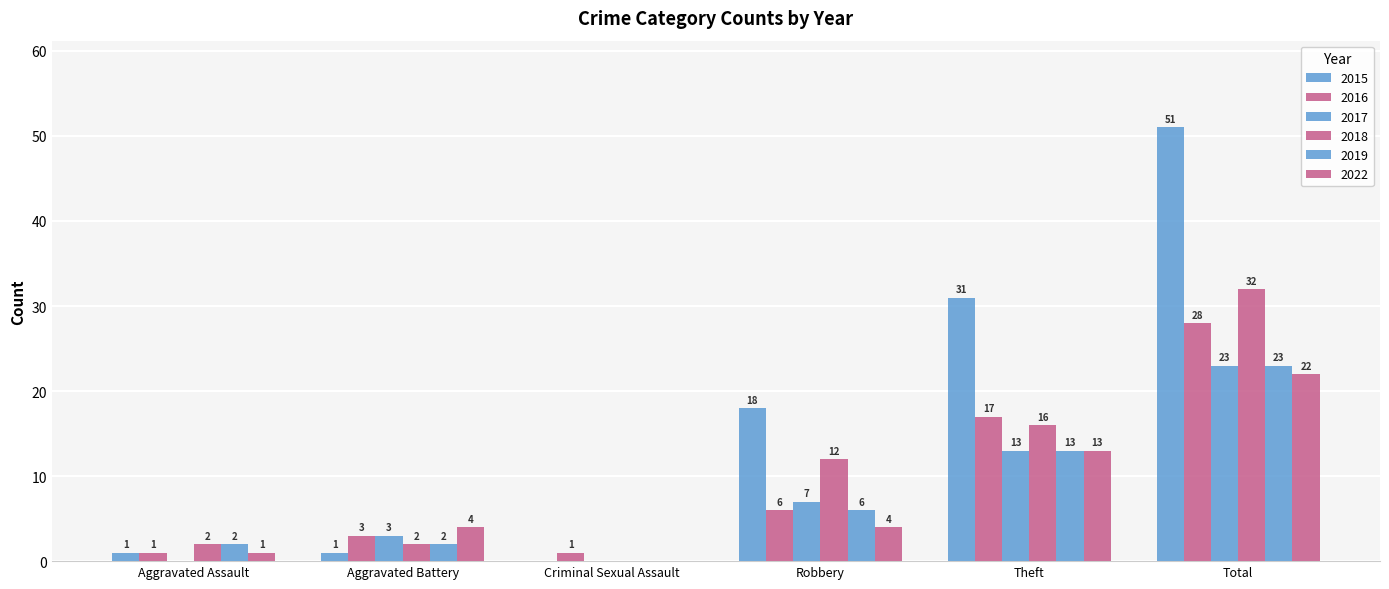

Count the number of data series in this chart.

6